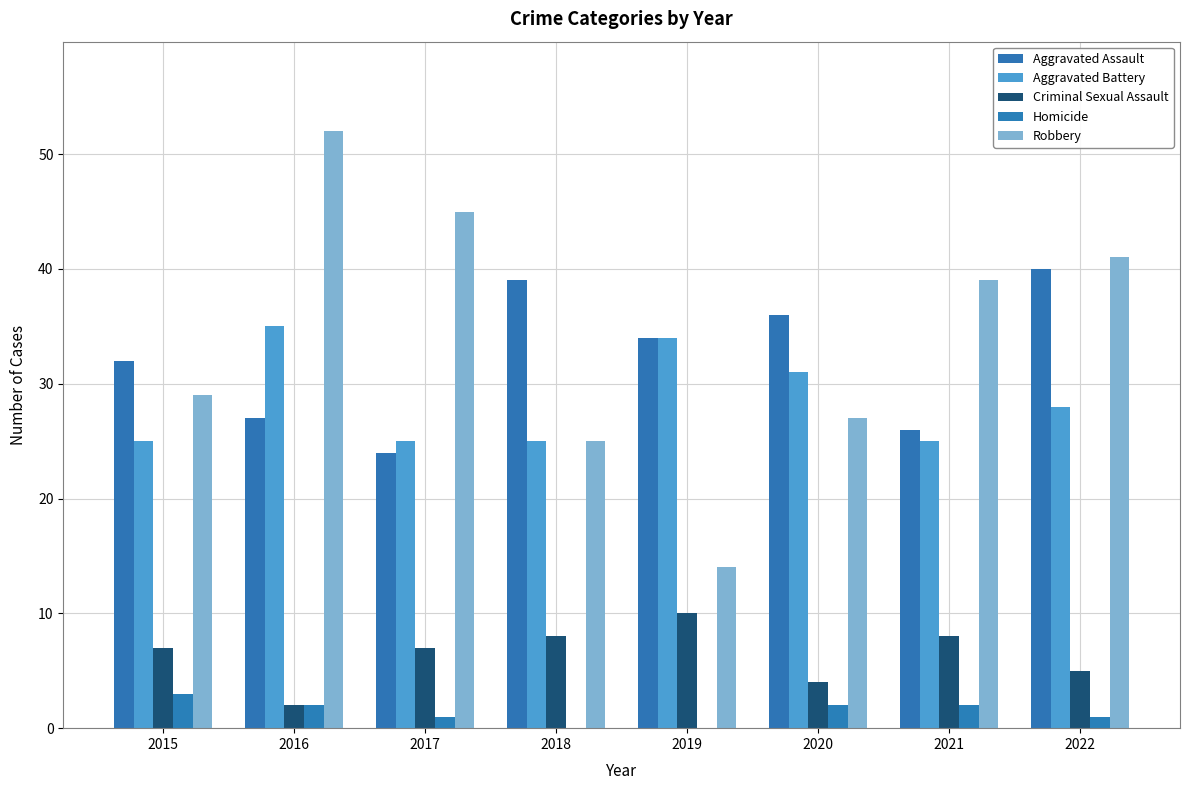

What is the difference between the maximum and second lowest values in the Robbery series?

27